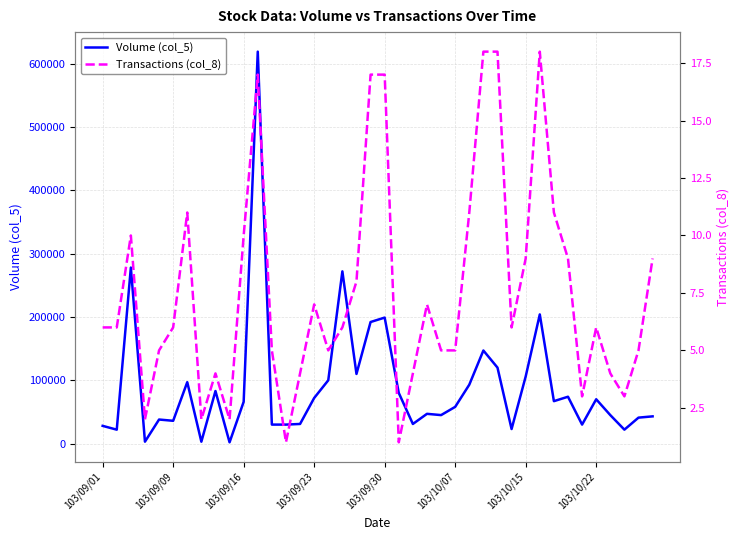

What is the value of the Volume (col_5) point at the 38th from the left?

22000